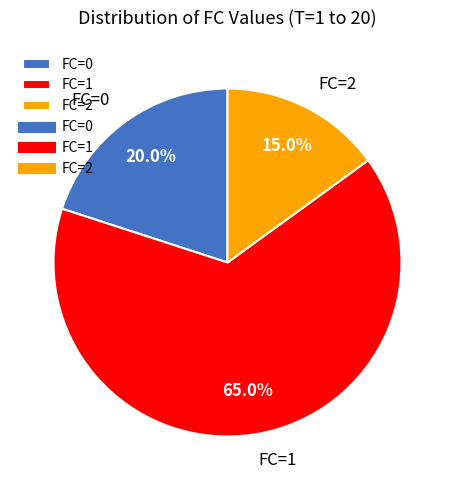

Count the number of slices in the pie.

3